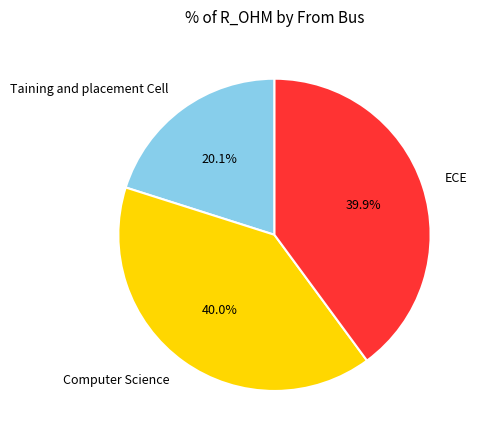

Does Computer Science account for over 50% of the chart?

No